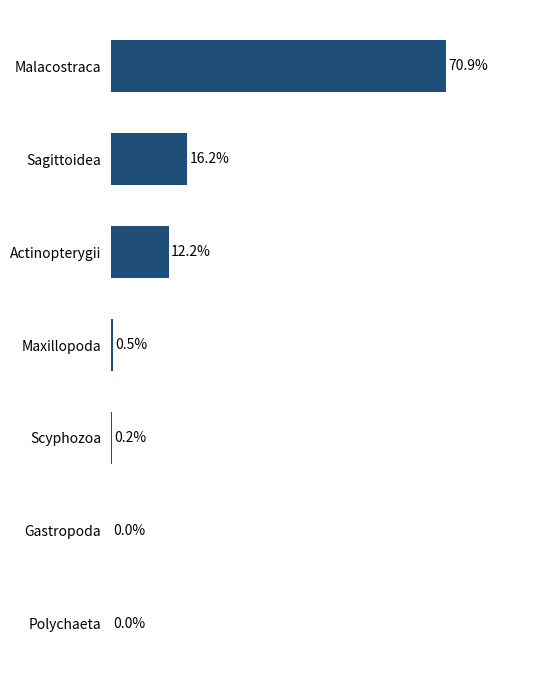

At which category does the chart reach its peak across all series?

Malacostraca